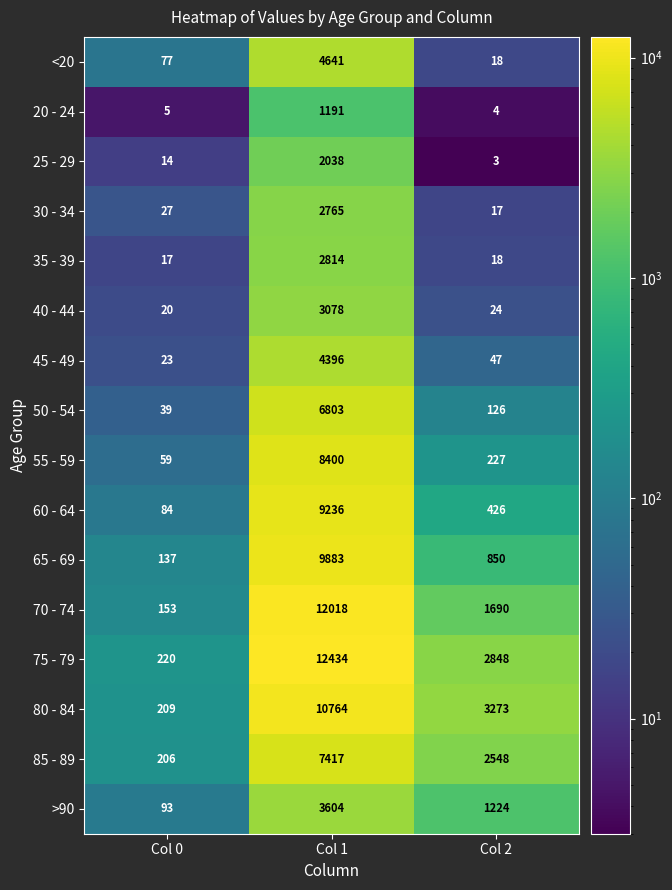

What is the approximate value of >90 at Col 2, to the nearest 100?

1200